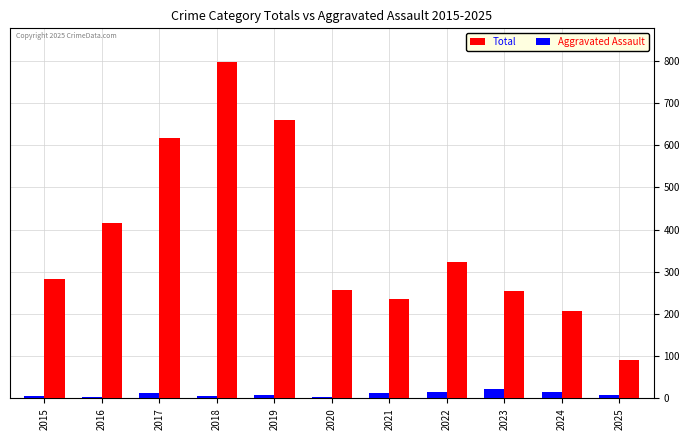

Is it true that Total equals 92 at 2025?

True